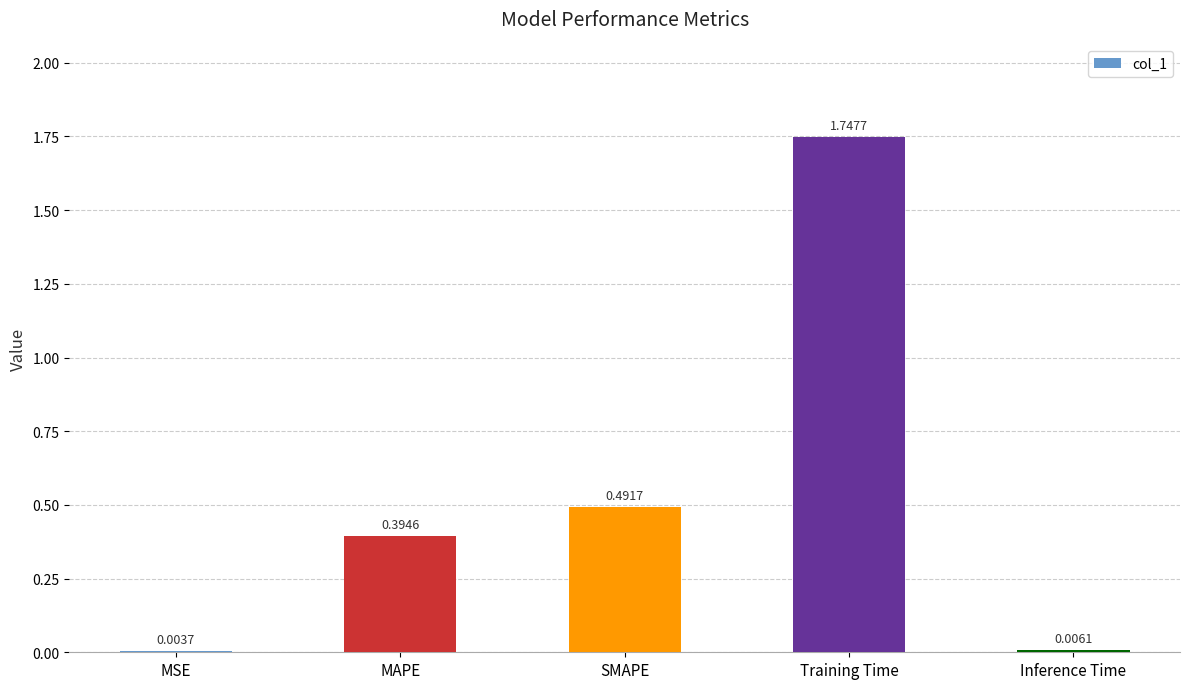

Which has a higher value, MAPE or SMAPE?

SMAPE